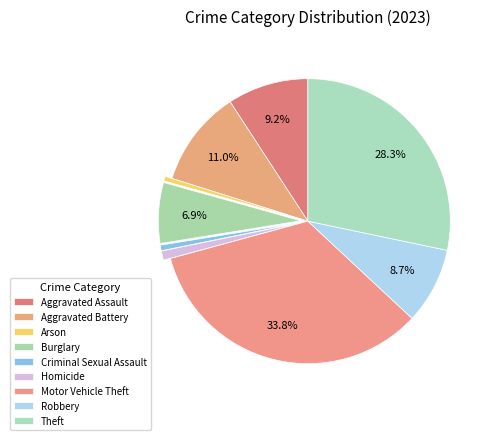

To the nearest percent, what is the difference between the Homicide and Arson slice percentages?

1%